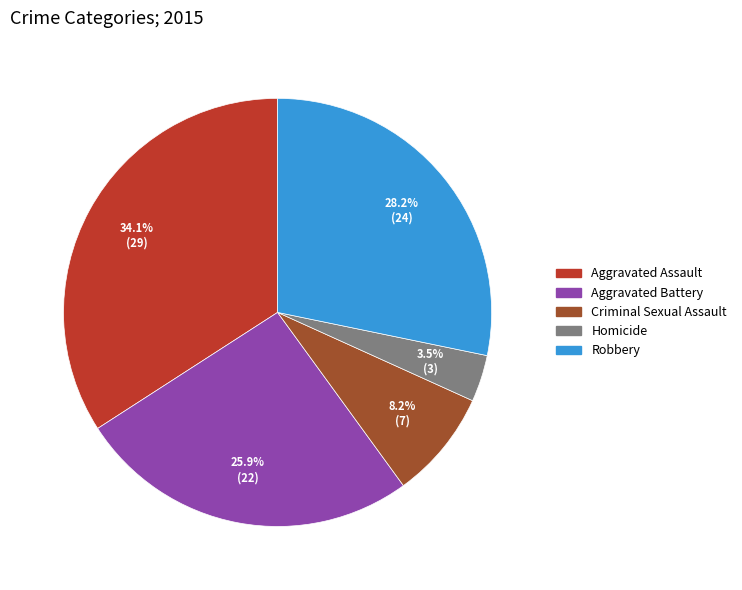

To the nearest percent, what portion does Robbery represent?

28%